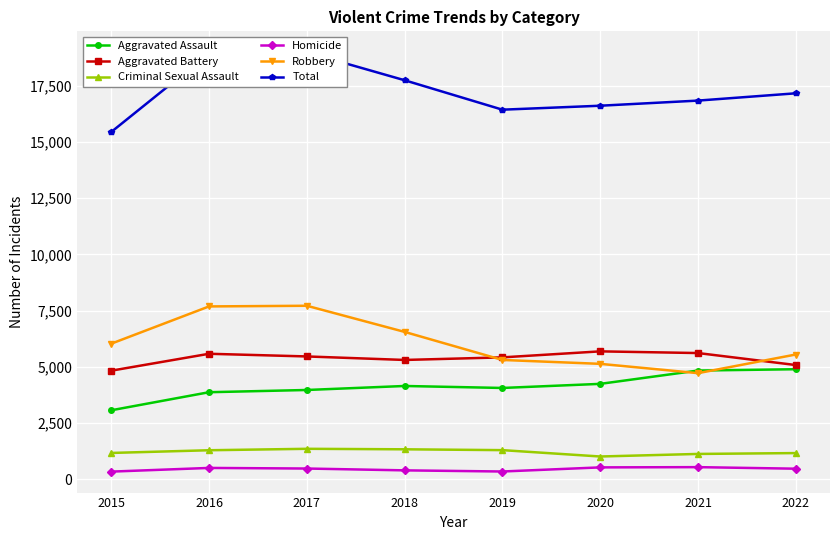

Reading left to right, extract all data points from this chart.

Aggravated Assault: 2015=3069	2016=3872	2017=3971	2018=4149	2019=4061	2020=4243	2021=4835	2022=4894
Aggravated Battery: 2015=4829	2016=5581	2017=5462	2018=5306	2019=5421	2020=5688	2021=5613	2022=5080
Criminal Sexual Assault: 2015=1172	2016=1292	2017=1356	2018=1334	2019=1297	2020=1014	2021=1128	2022=1166
Homicide: 2015=342	2016=506	2017=479	2018=398	2019=347	2020=530	2021=541	2022=472
Robbery: 2015=6030	2016=7686	2017=7715	2018=6553	2019=5306	2020=5133	2021=4719	2022=5548
Total: 2015=15442	2016=18937	2017=18983	2018=17740	2019=16432	2020=16608	2021=16836	2022=17160